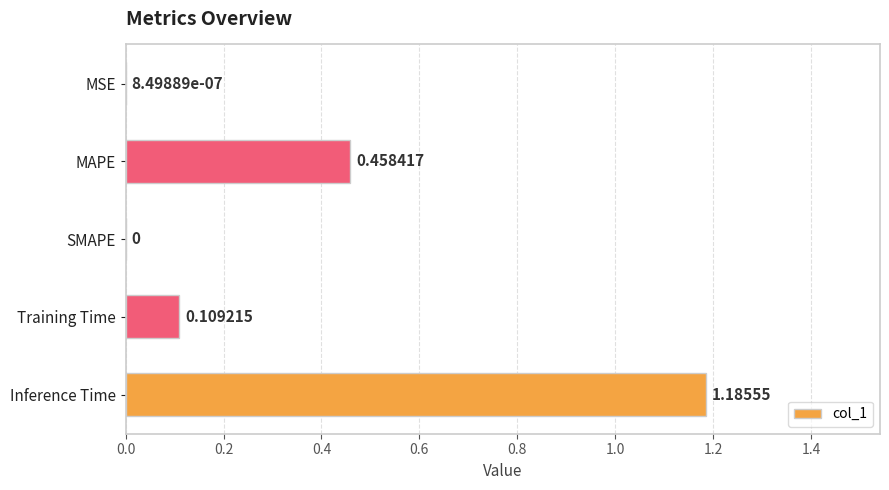

What is the change in value from Training Time to Inference Time?

+1.1